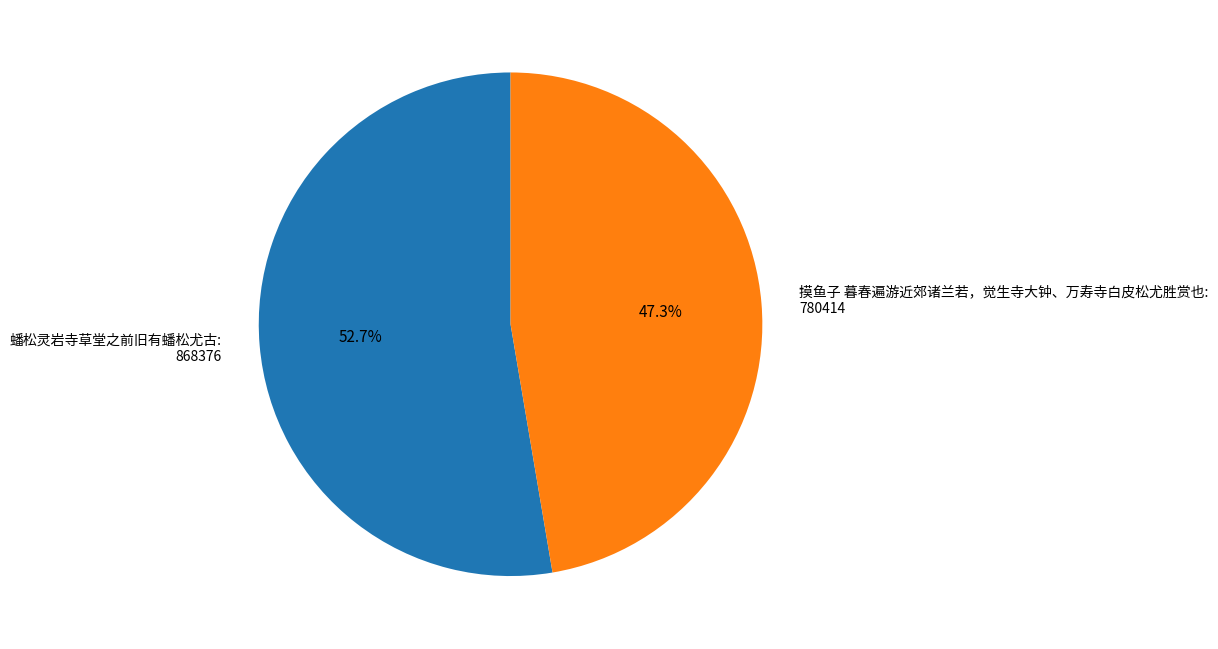

The 蟠松灵岩寺草堂之前旧有蟠松尤古 slice represents 53% of the pie. True or false?

True